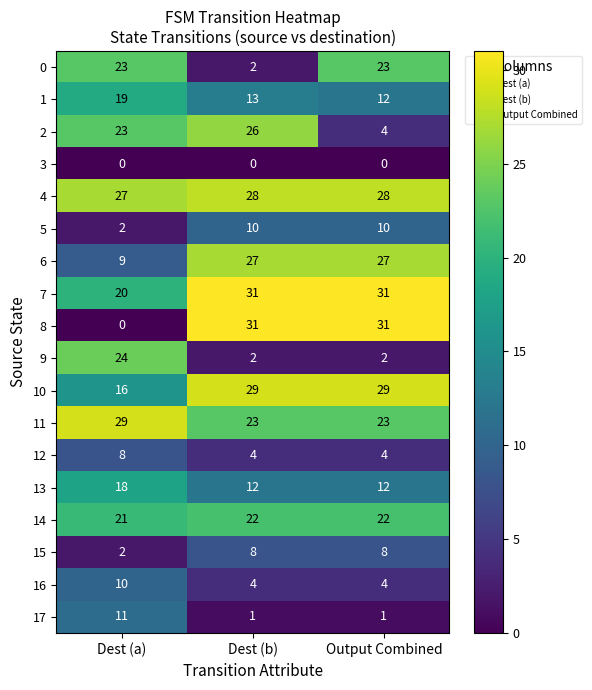

Read the 6 value at Output Combined, to the nearest 5.

25